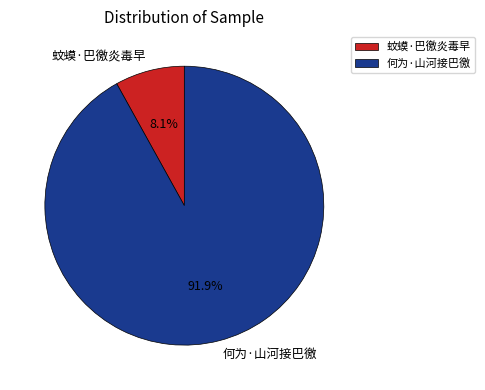

Which has a higher value, 何为·山河接巴徼 or 蚊蟆·巴徼炎毒早?

何为·山河接巴徼